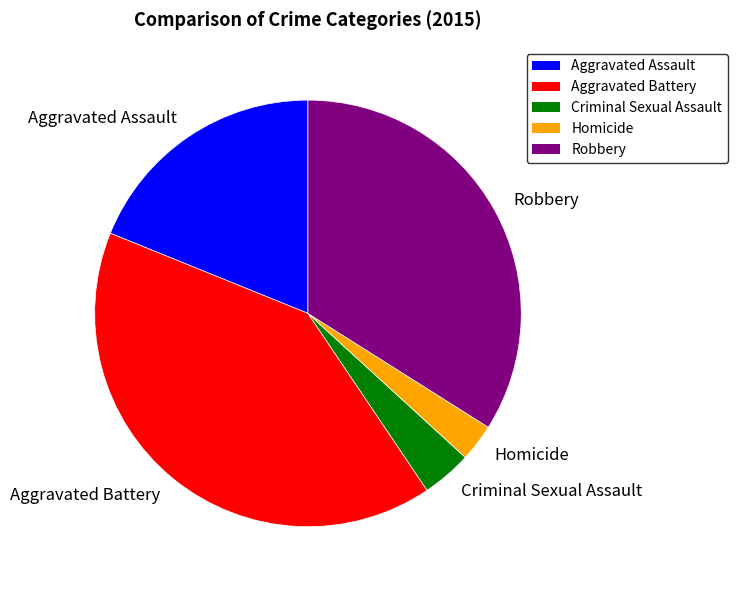

How many slices are in this pie chart?

5